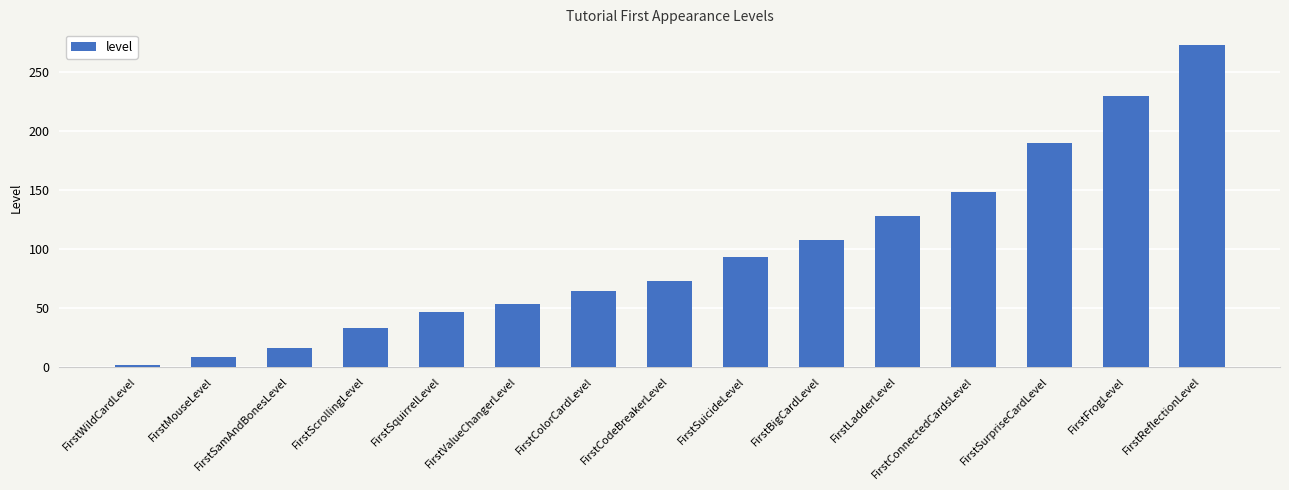

What is the difference between the second highest and minimum values?

229